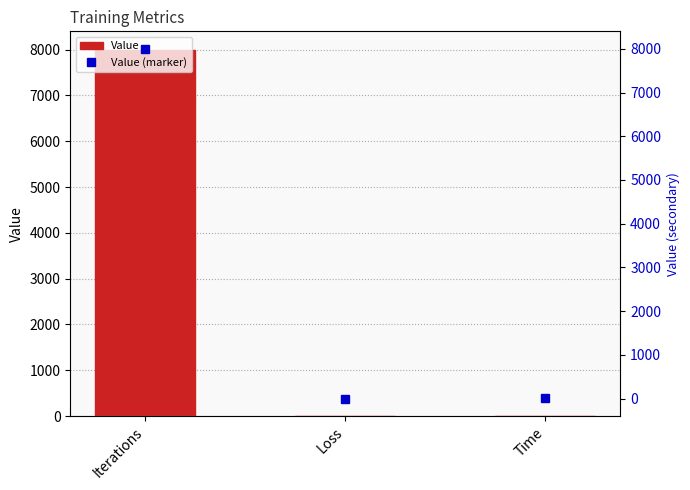

Is it true that Value (marker) equals 0.2 at Loss?

True